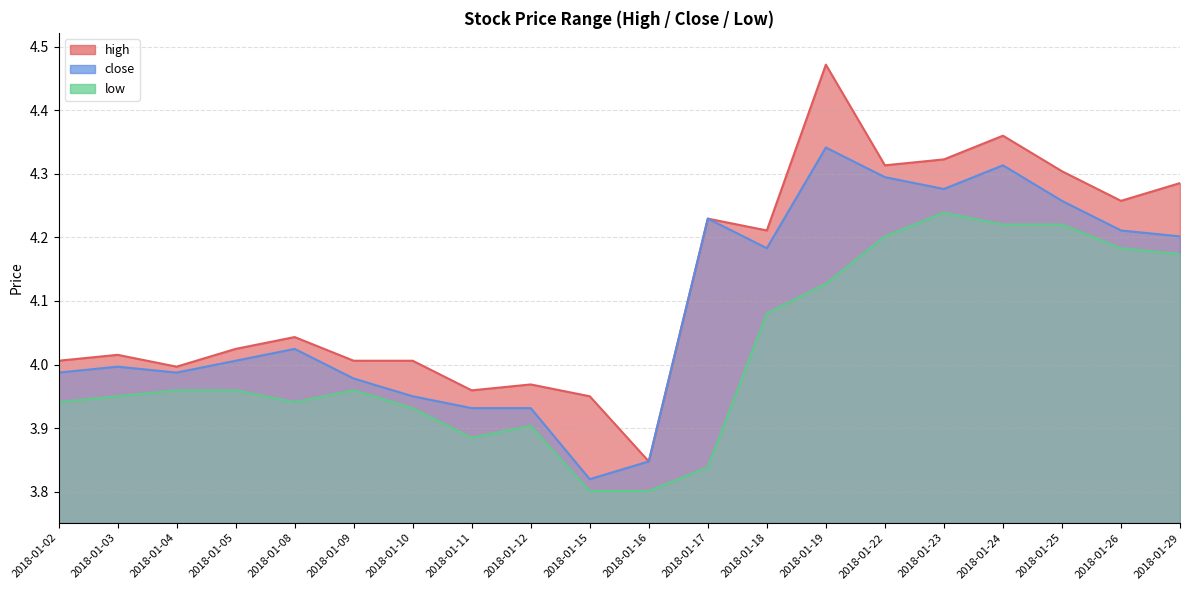

Read the close value at 2018-01-25.

4.3